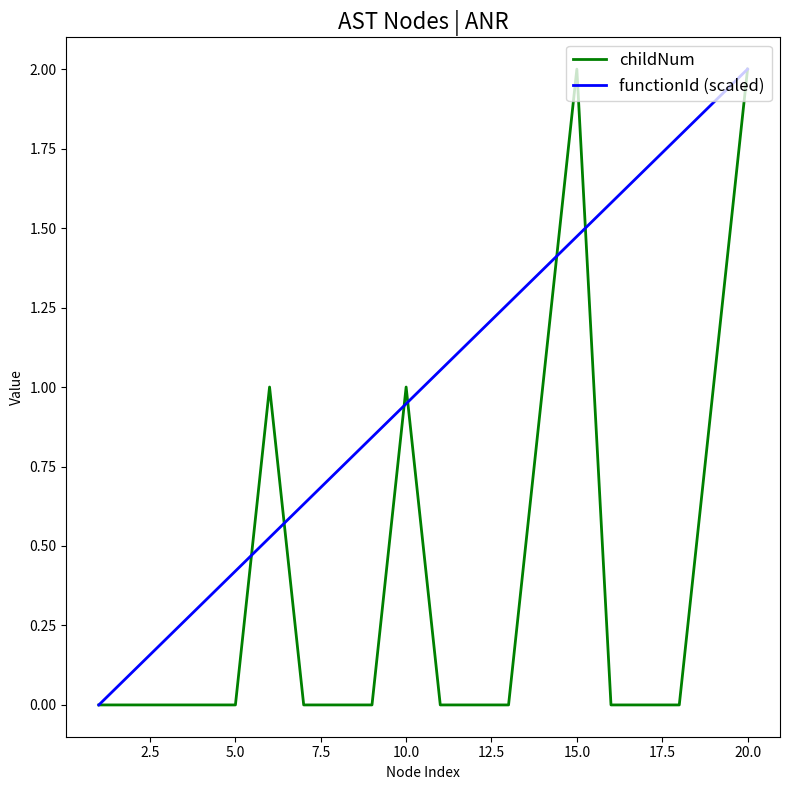

What is the maximum value shown in the chart?

2.0